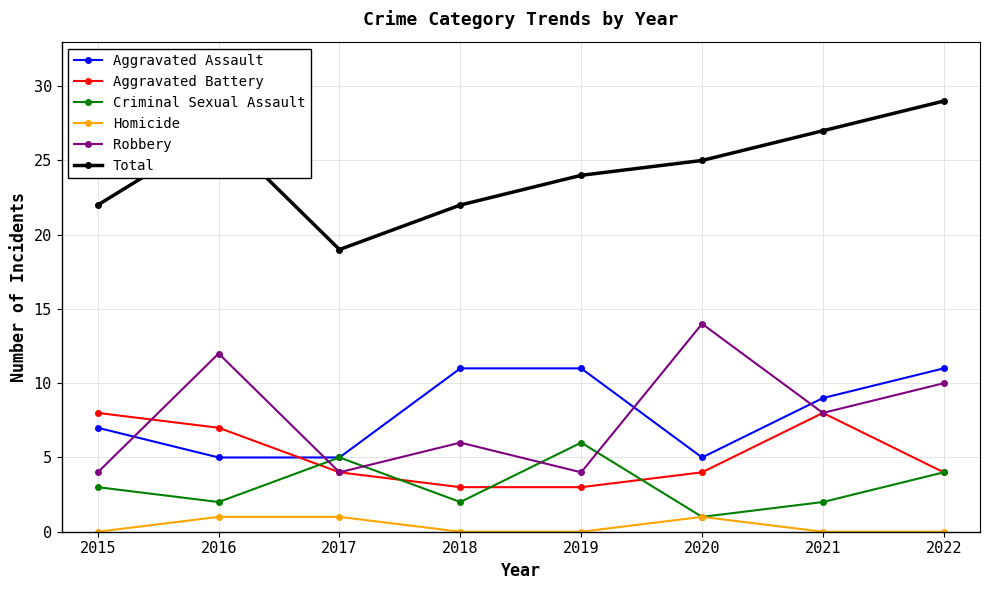

At which label does Total reach its peak?

2022